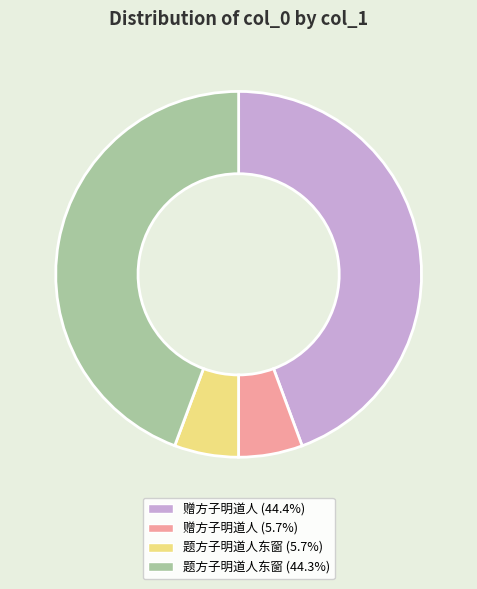

Approximately how many times larger is the value at 赠方子明道人 (44.4%) compared to 题方子明道人东窗 (44.3%)?

1.0